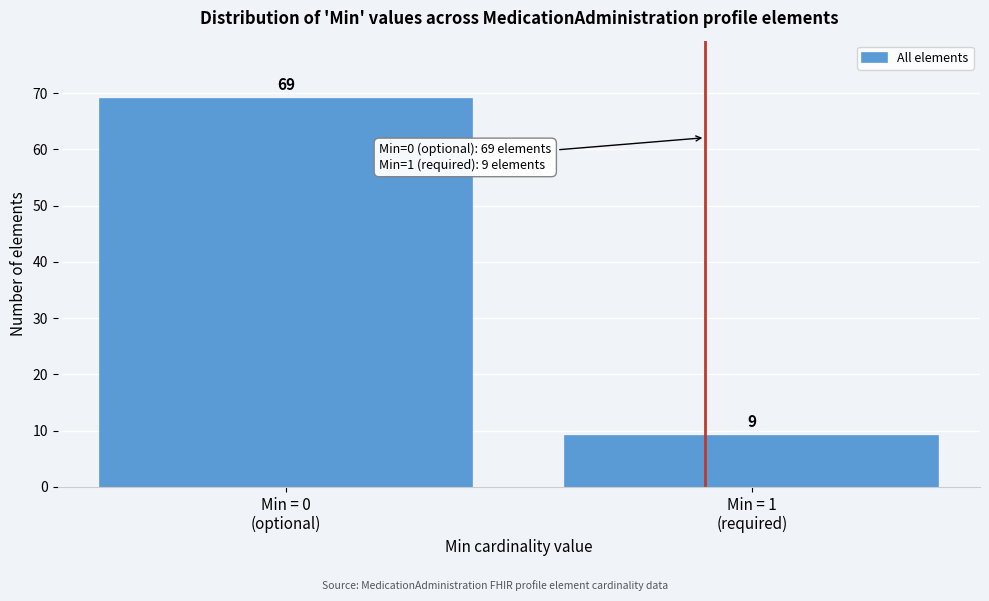

Reading left to right, transcribe all the data shown in this chart.

69	9